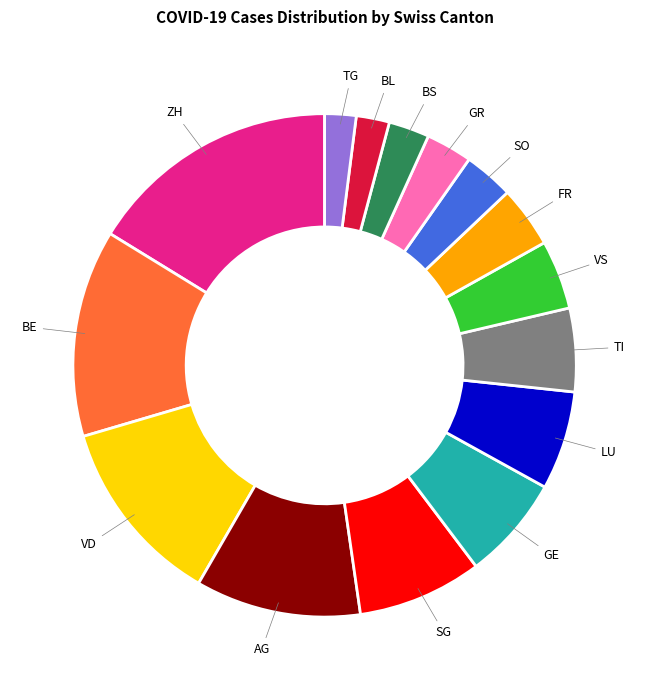

Is there any slice that represents more than half of the pie?

No